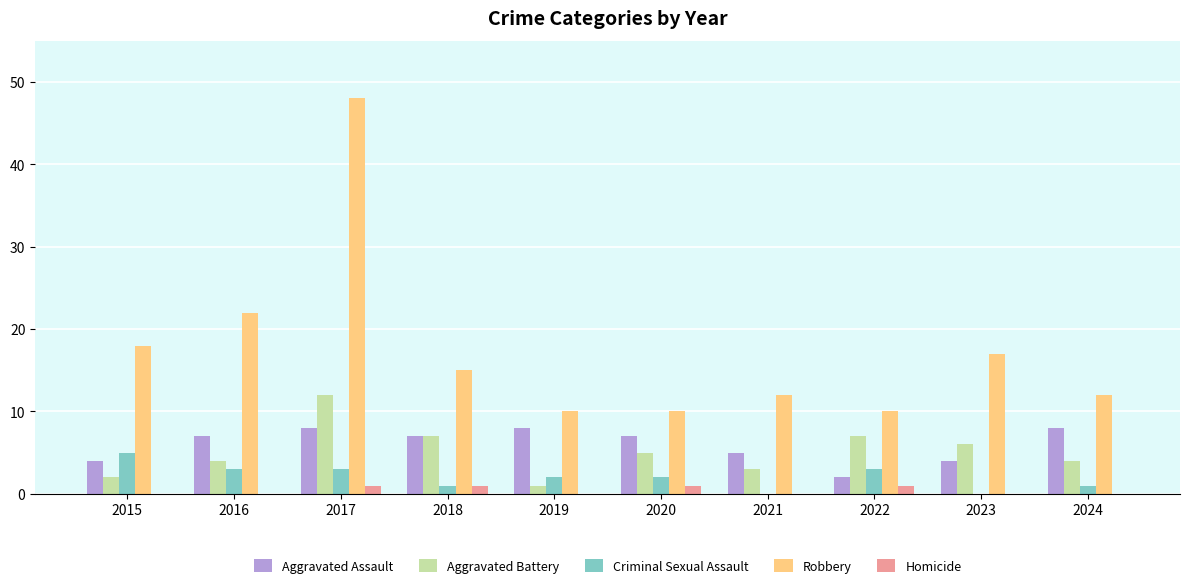

Is the value of Homicide at 2021 greater than the value of Robbery at 2017?

No